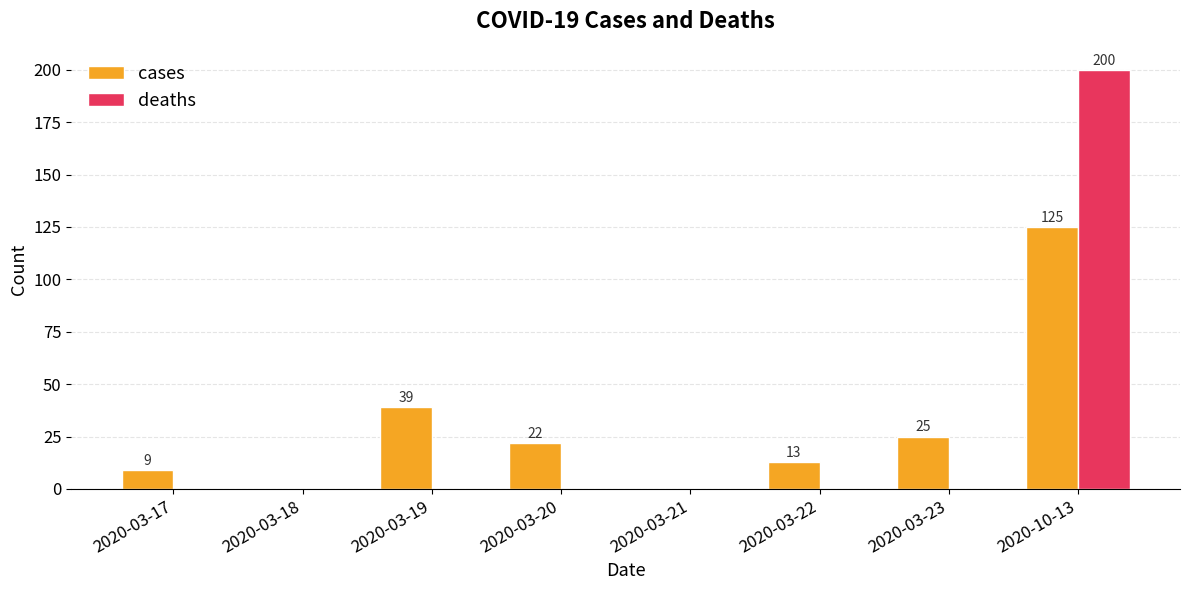

What are all the series names shown in the legend?

cases, deaths